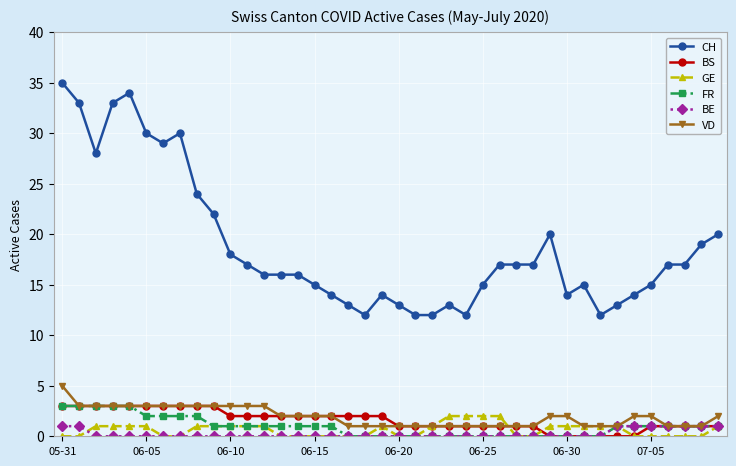

True or false: GE and CH intersect in this chart.

False